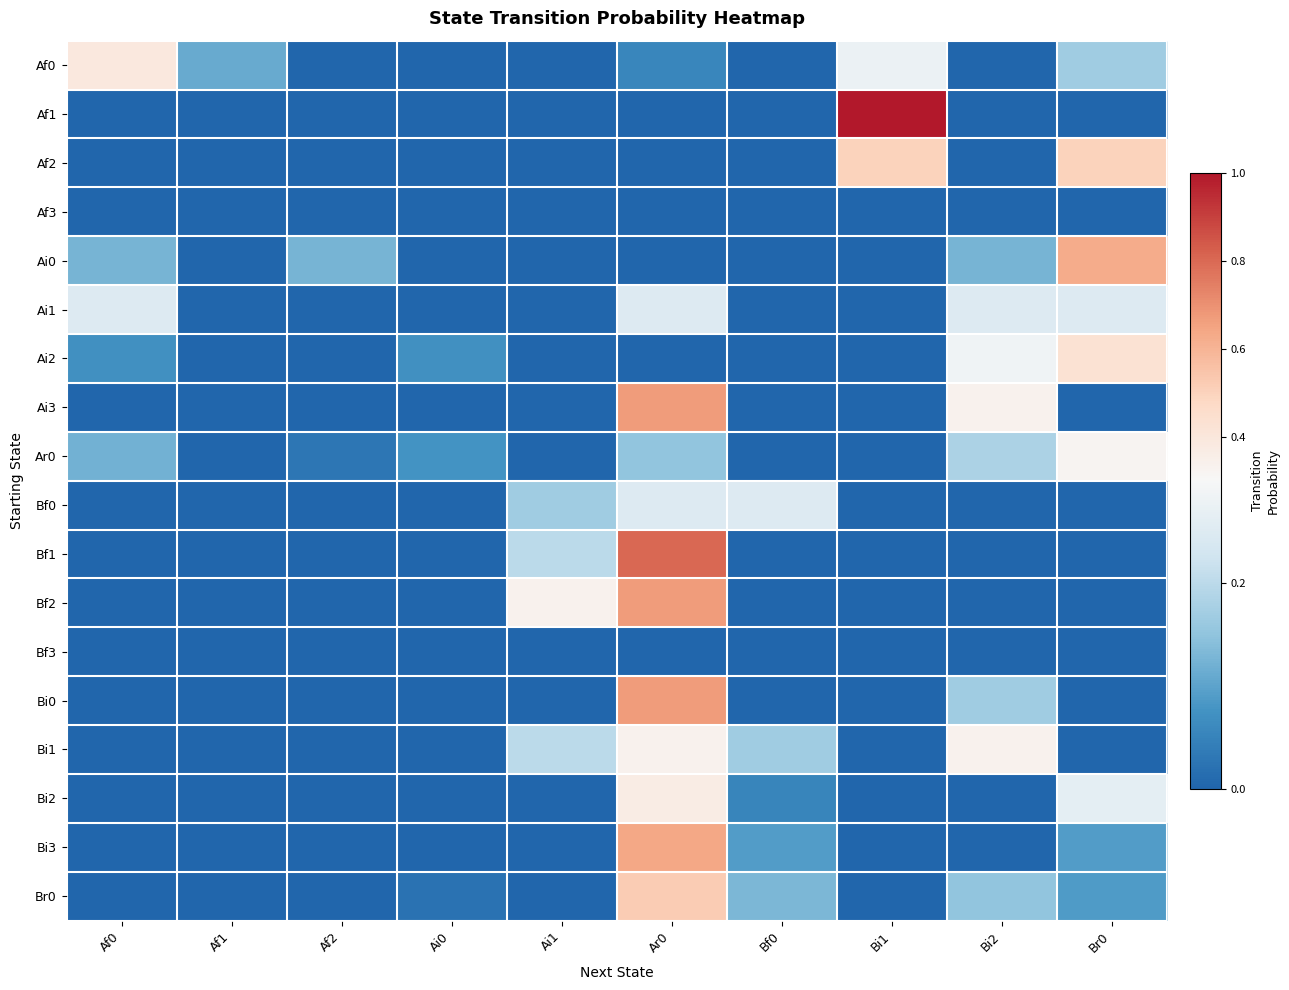

Between Af1 and Bi1, which series saw the biggest shift?

Af1